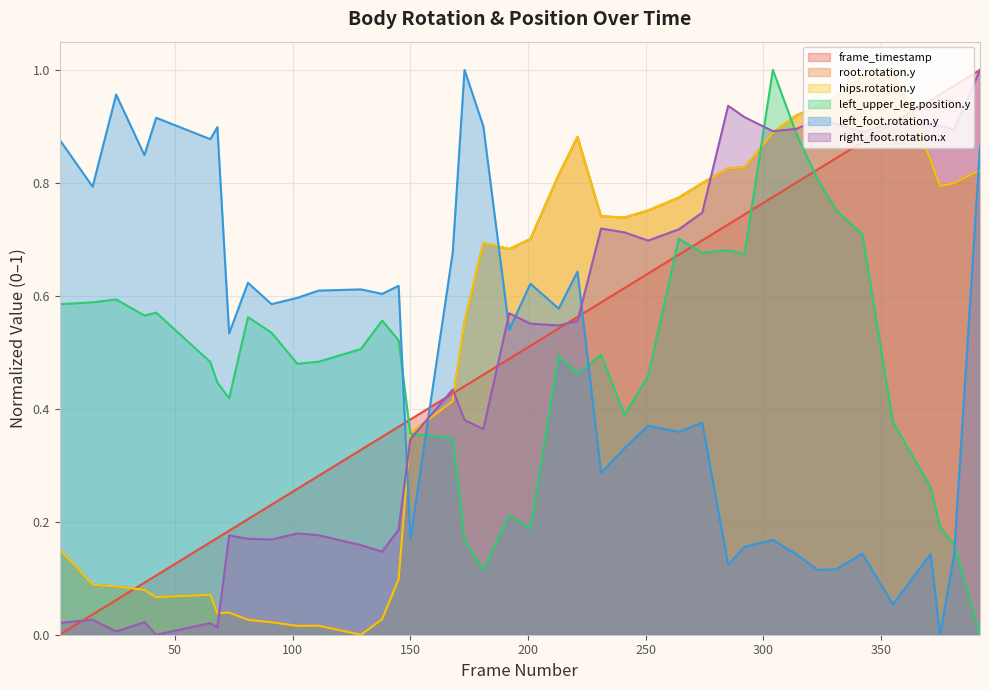

What is the spread (max minus min) of values at 285?

0.8